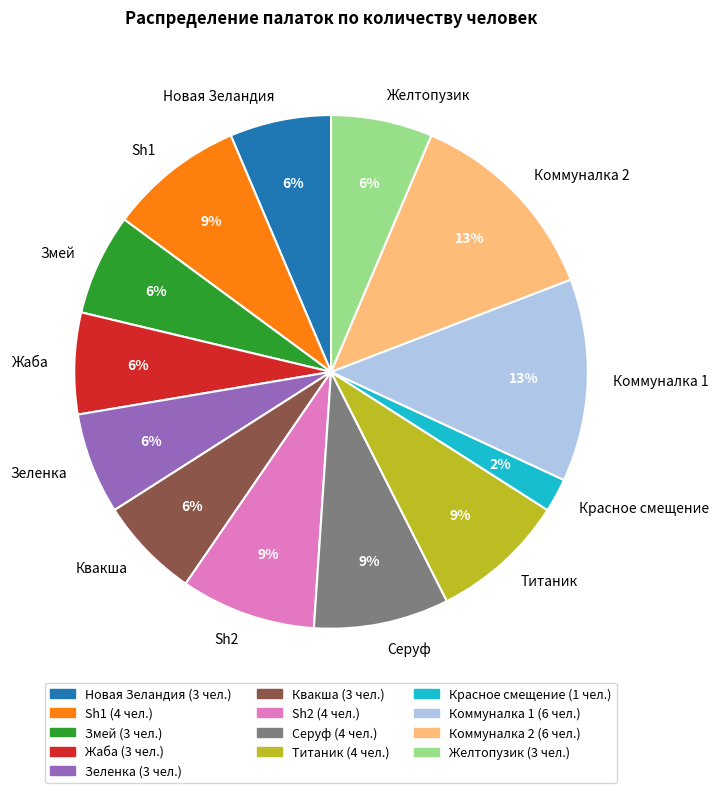

Is there a majority slice in this chart?

No